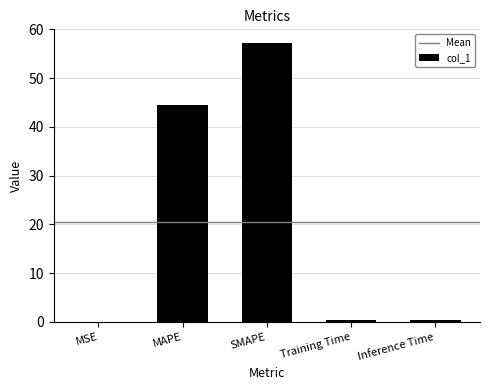

Is it true that the value at MAPE is 44.4?

True